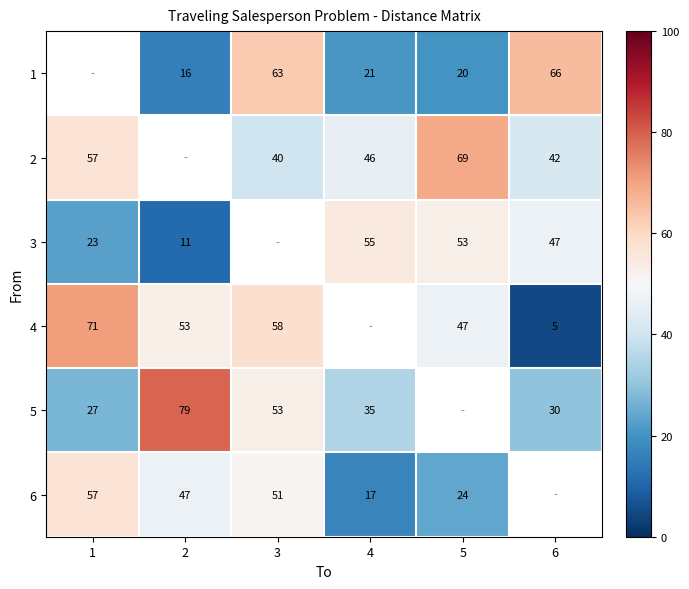

What is the difference between the maximum and minimum values in the 4 series?

66.0